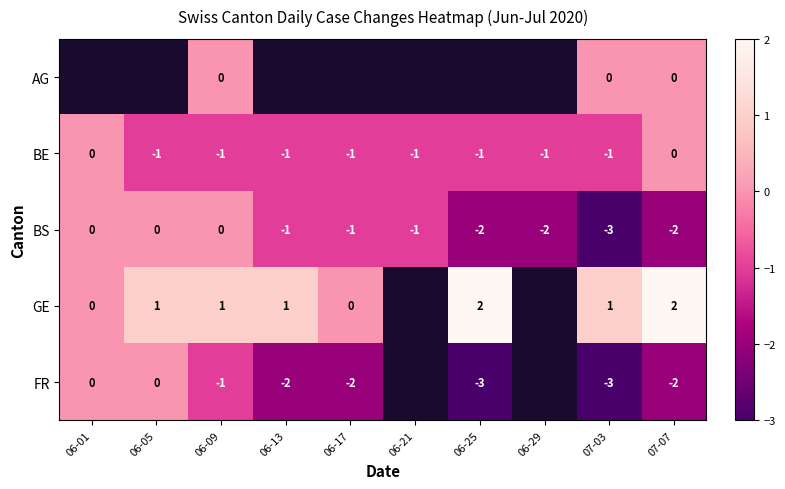

At which label does BS reach its minimum?

07-03